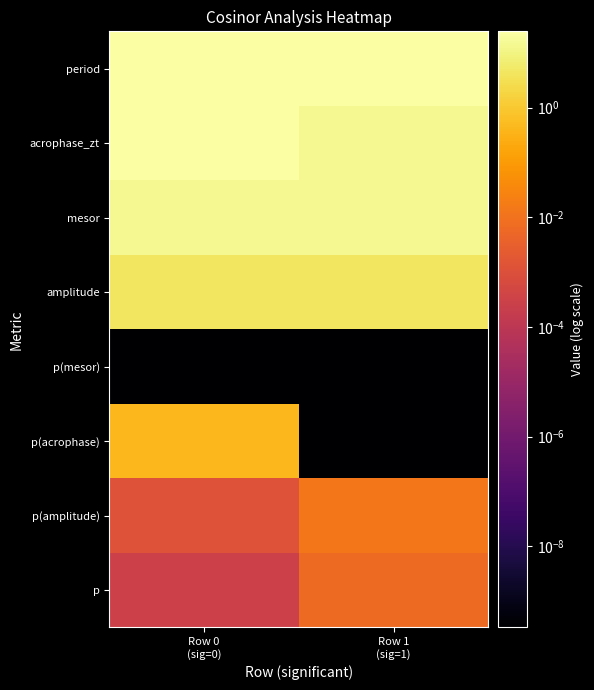

Which label corresponds to the largest value in the chart?

Row 1
(sig=1)